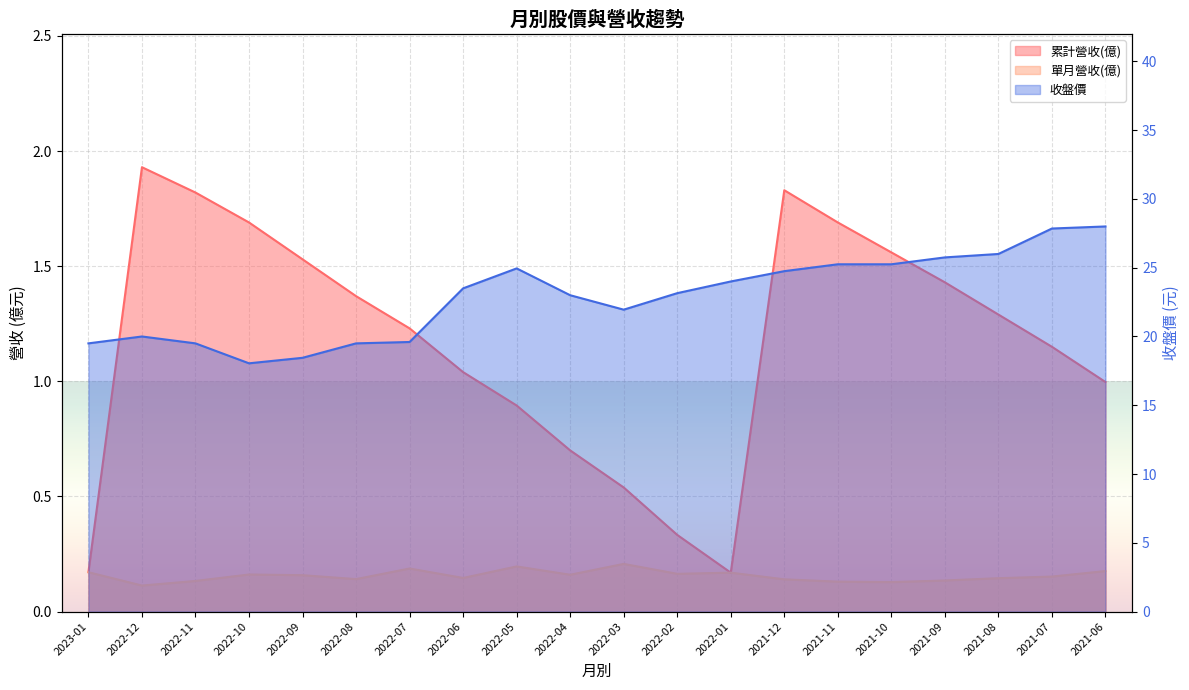

What are all the series names shown in the legend?

累計營收(億), 單月營收(億), 收盤價